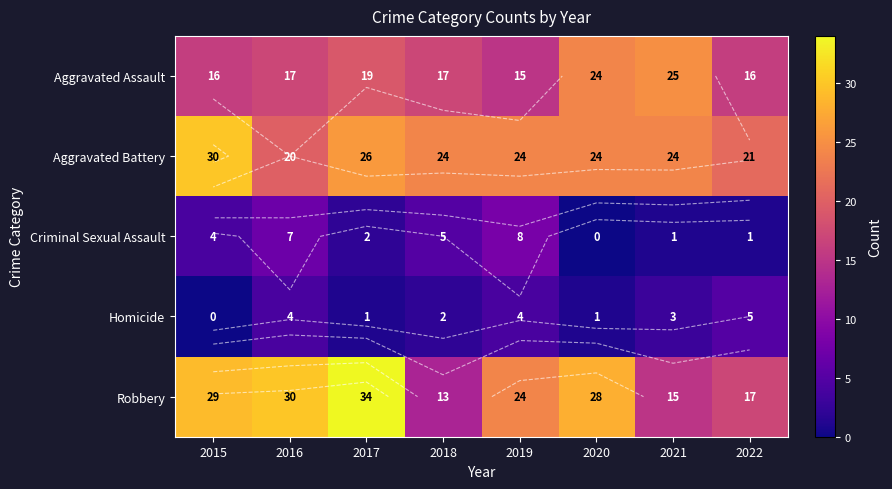

At which category is the sum across all series the highest?

2017